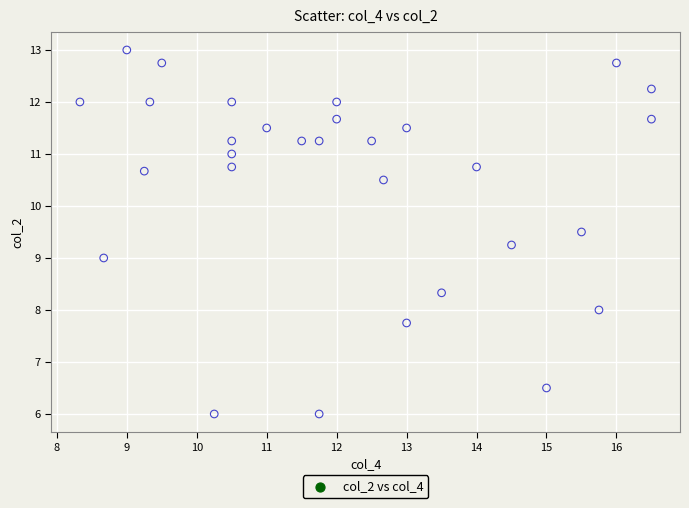

What is the range of X values (max minus min)?

8.2